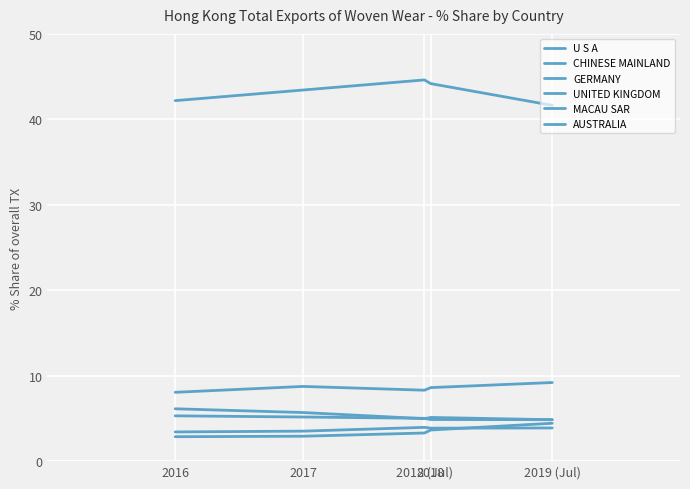

The value of MACAU SAR at 2018 is 3.6. True or false?

True